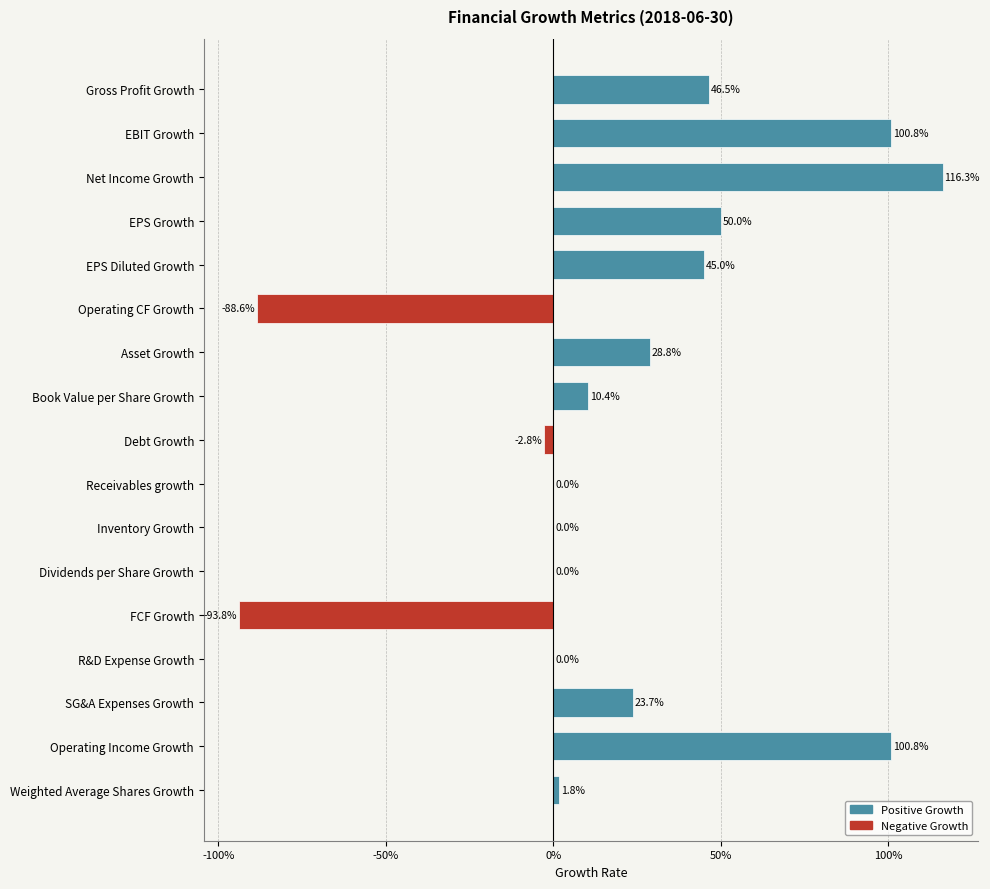

Are the bars horizontal?

Yes